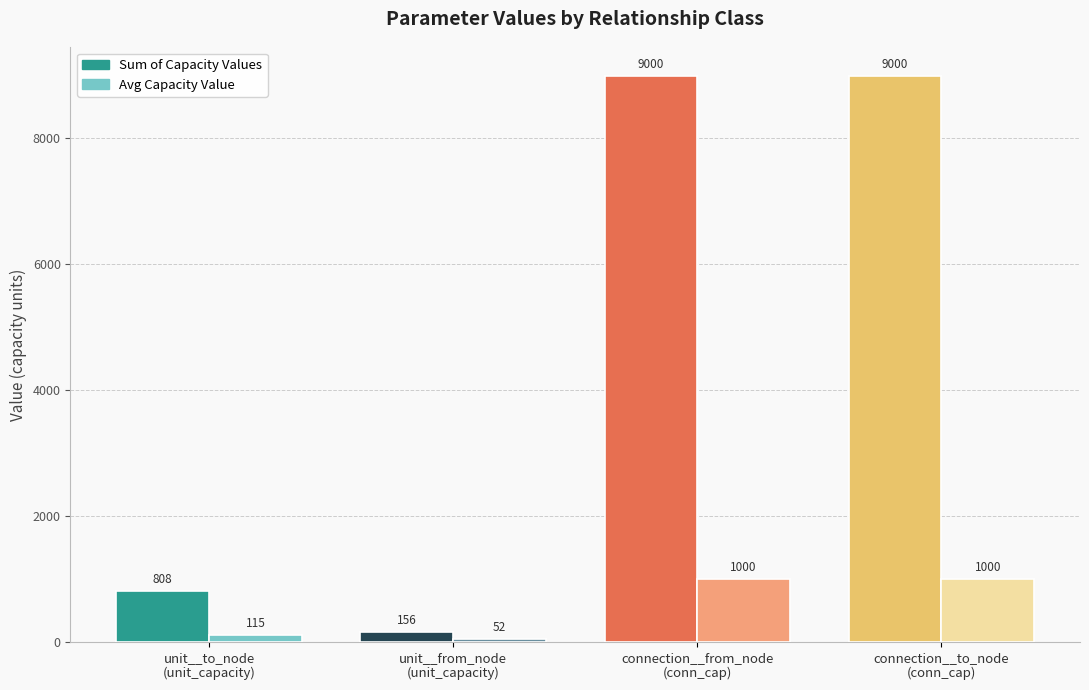

At how many categories does at least one series exceed 8444?

2